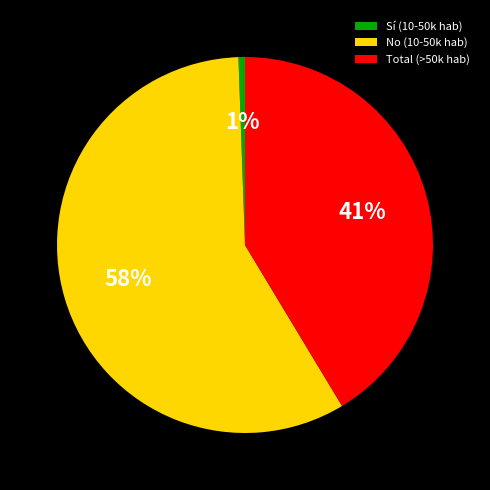

Does any single category account for the majority?

Yes